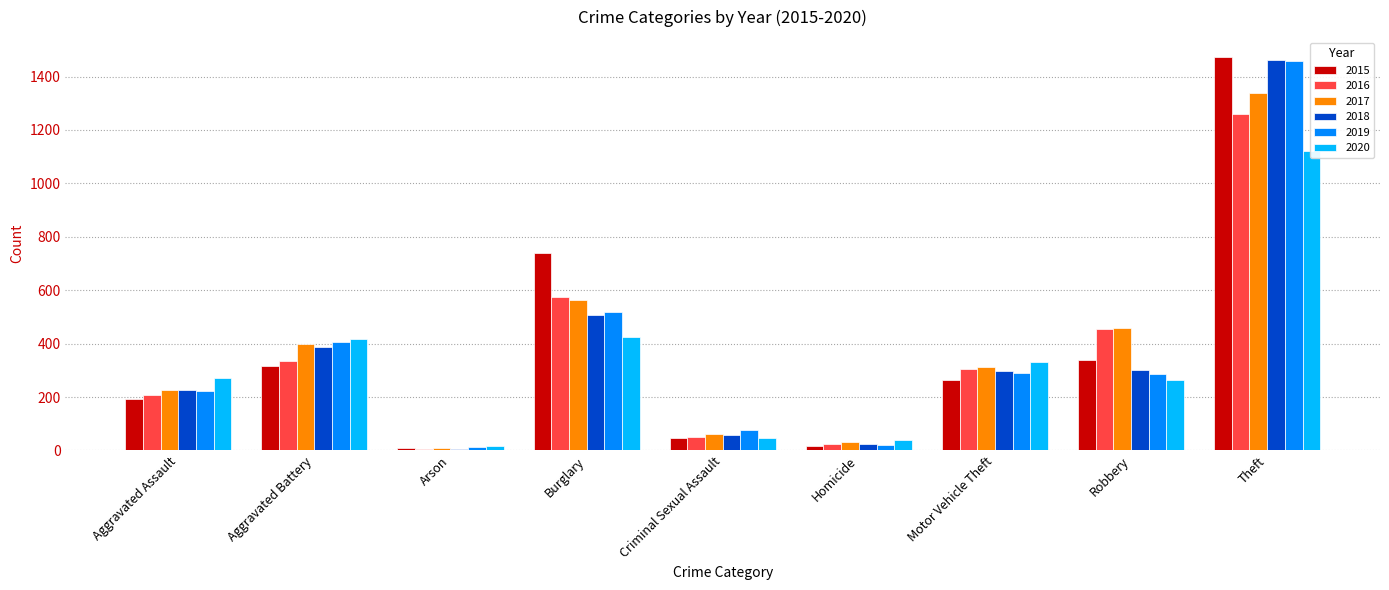

What is the spread (max minus min) of values at Homicide?

26